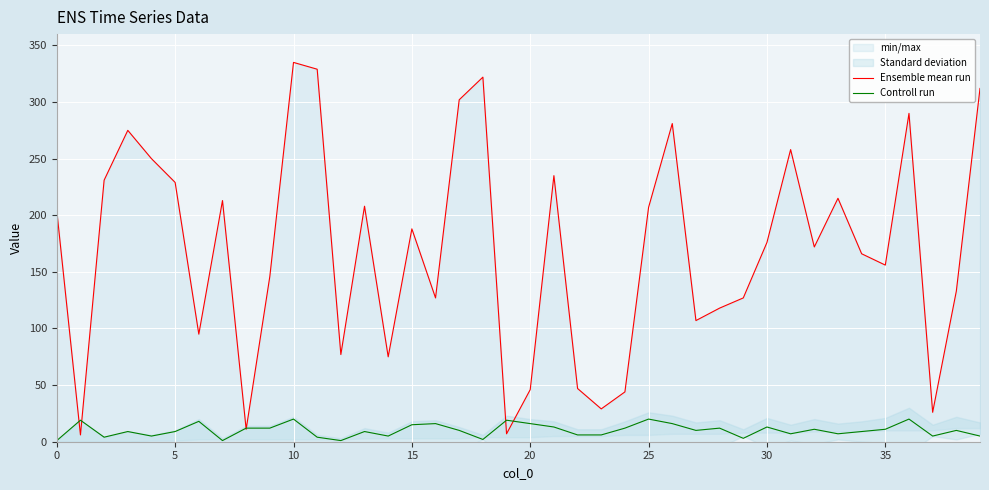

How many times do Ensemble mean run and Controll run cross each other?

6